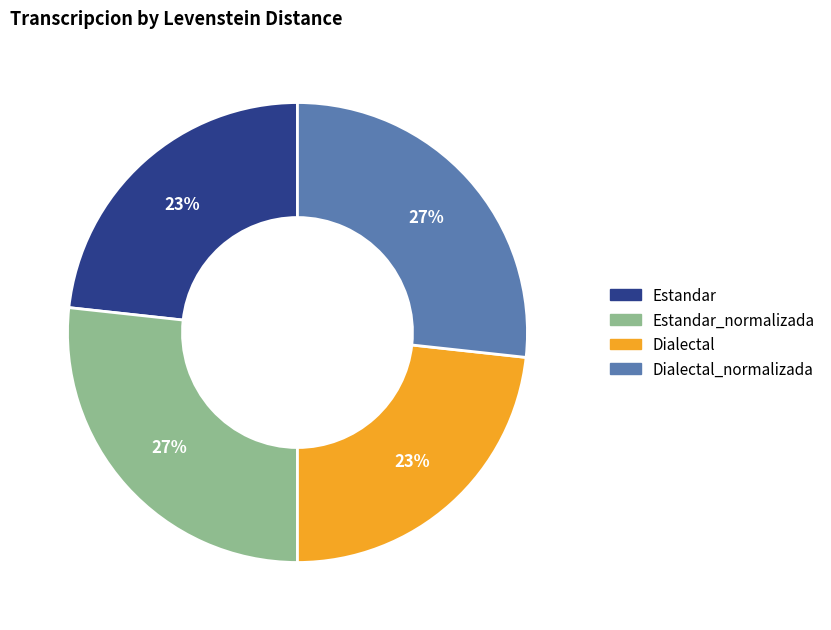

Is there any slice that represents more than half of the pie?

No